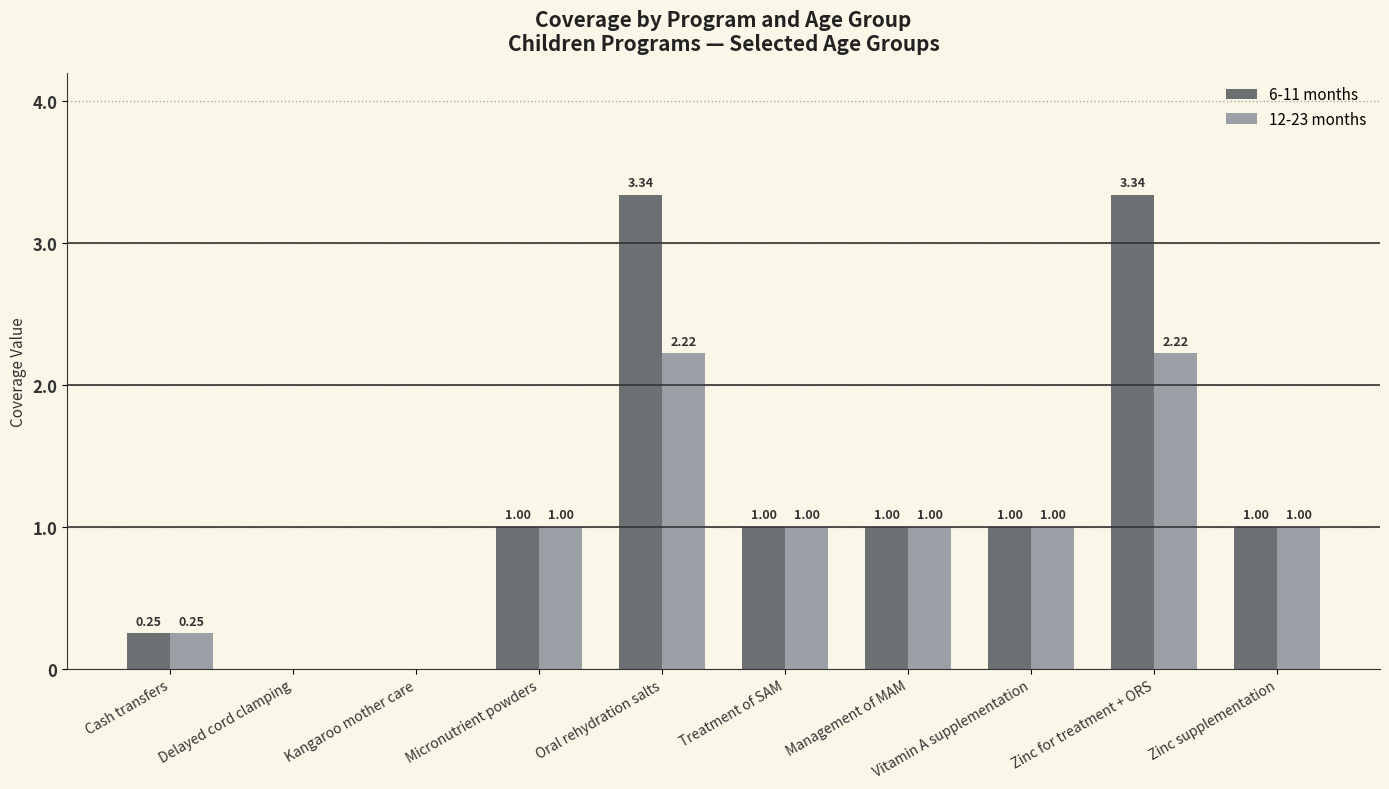

Which series has the largest total across all categories?

6-11 months